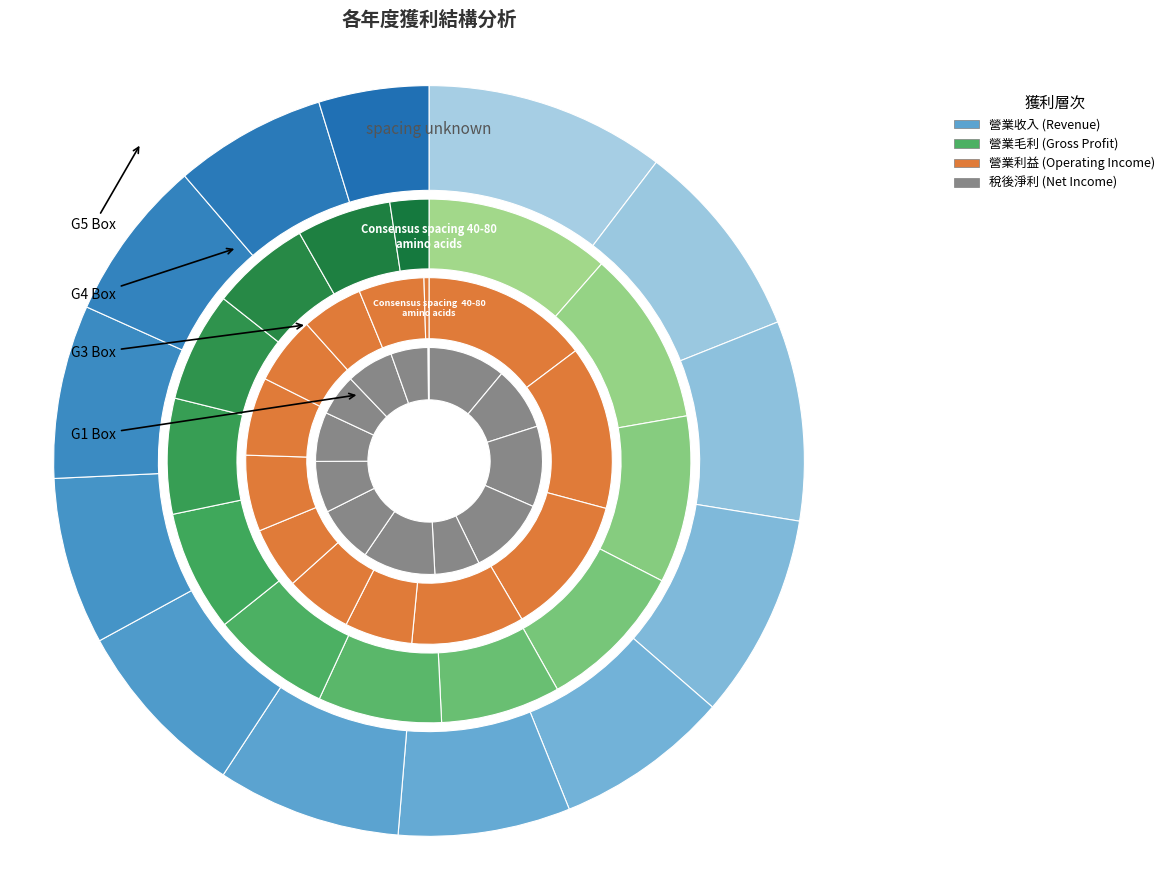

Between 2020 and 2013, which series saw the biggest shift?

營業收入